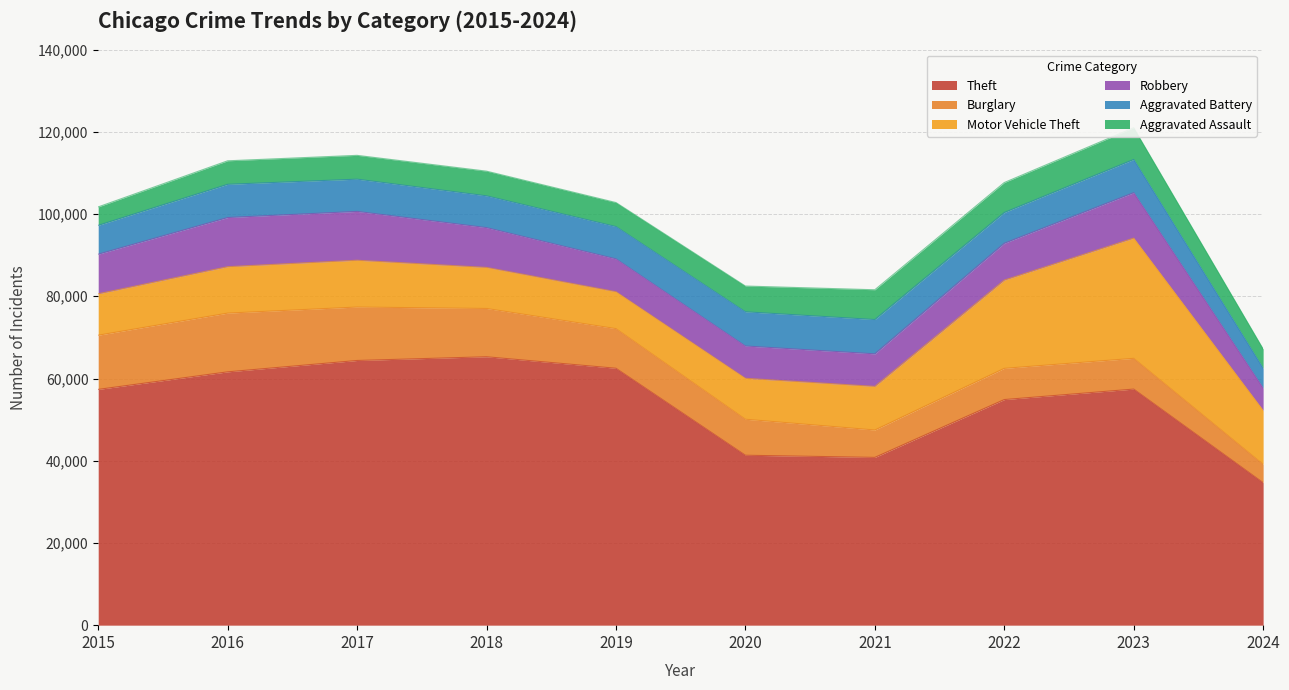

At 2023, list the series in order from smallest to largest.

Burglary, Aggravated Assault, Aggravated Battery, Robbery, Motor Vehicle Theft, Theft